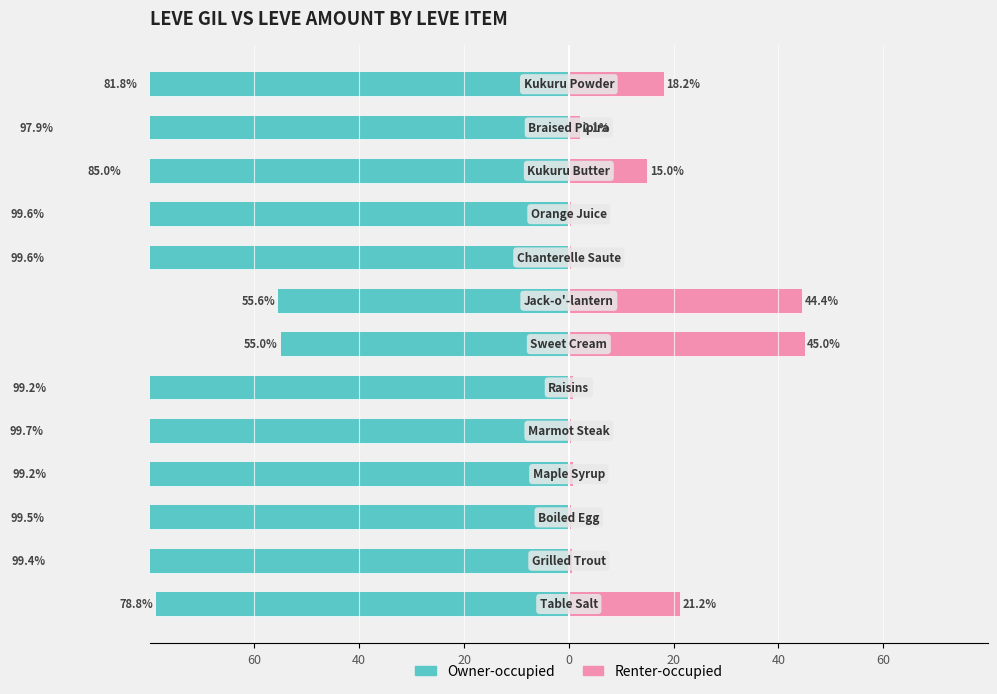

What is the difference between the second highest and second lowest values in the Renter-occupied series?

44.1